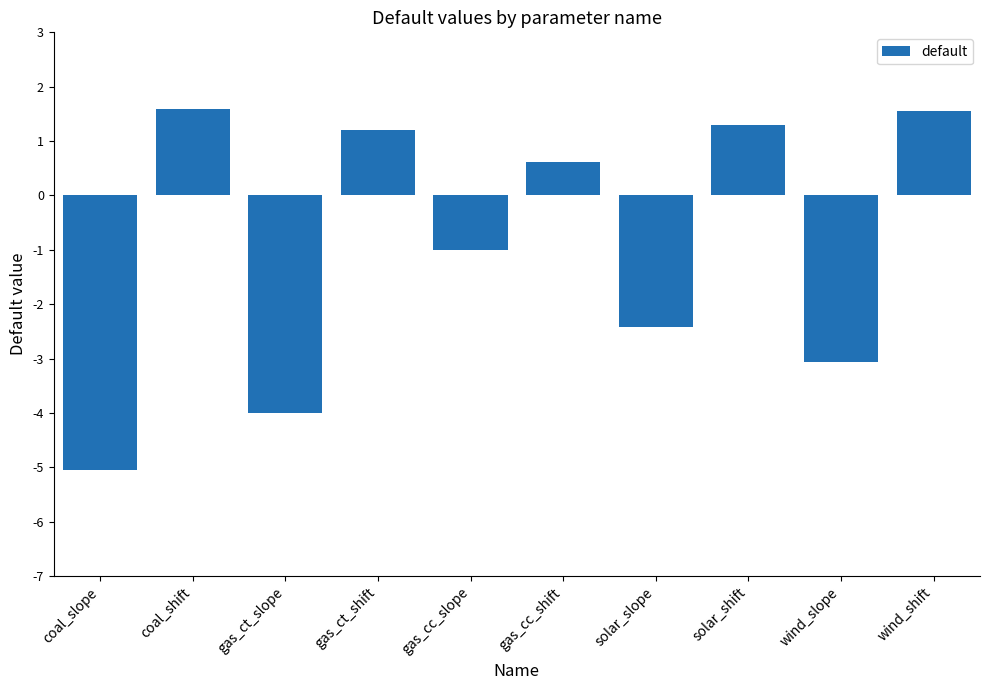

How many bars are there in total?

10